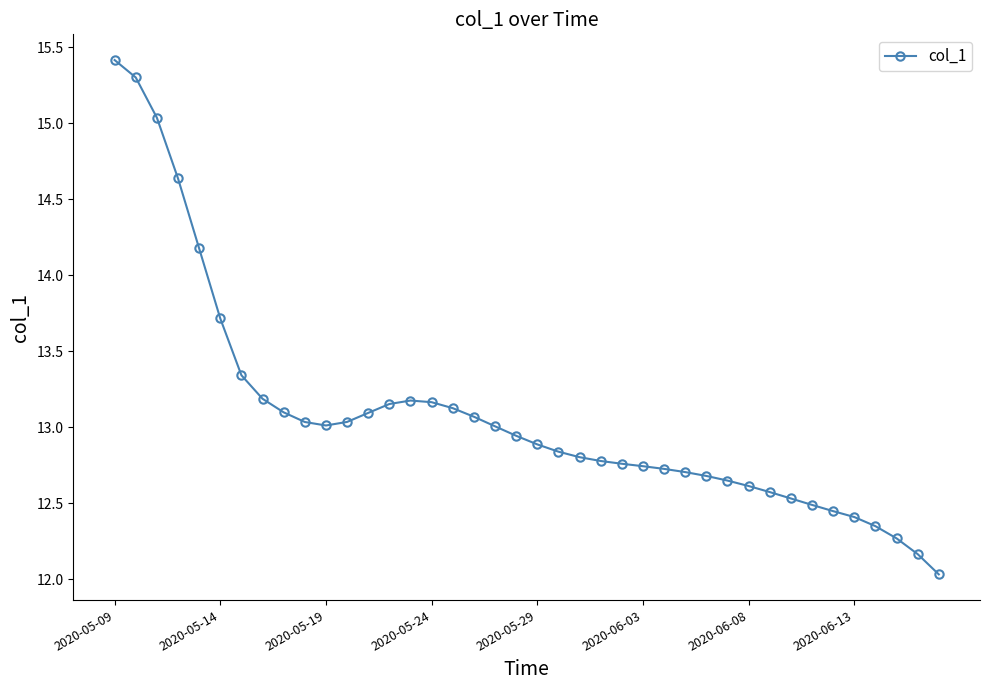

What is the maximum value shown in the chart?

15.4